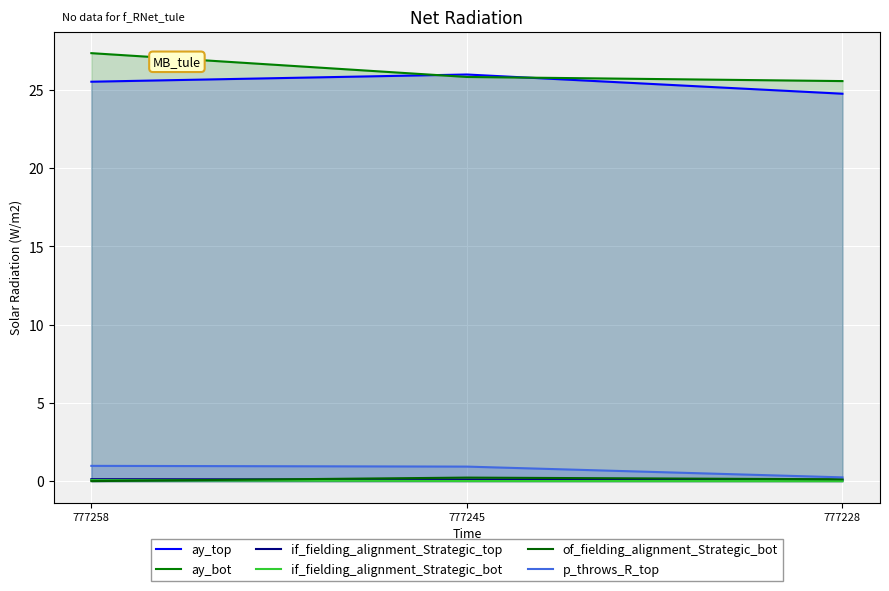

Which has a higher value, 777228 or 777258?

777258